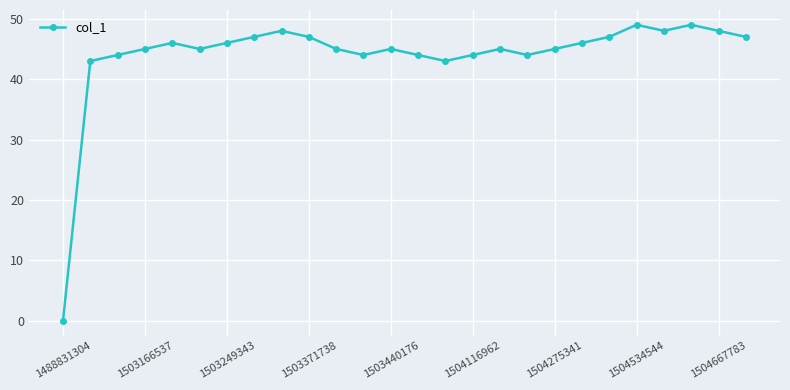

What is the difference between the maximum and second lowest values?

6